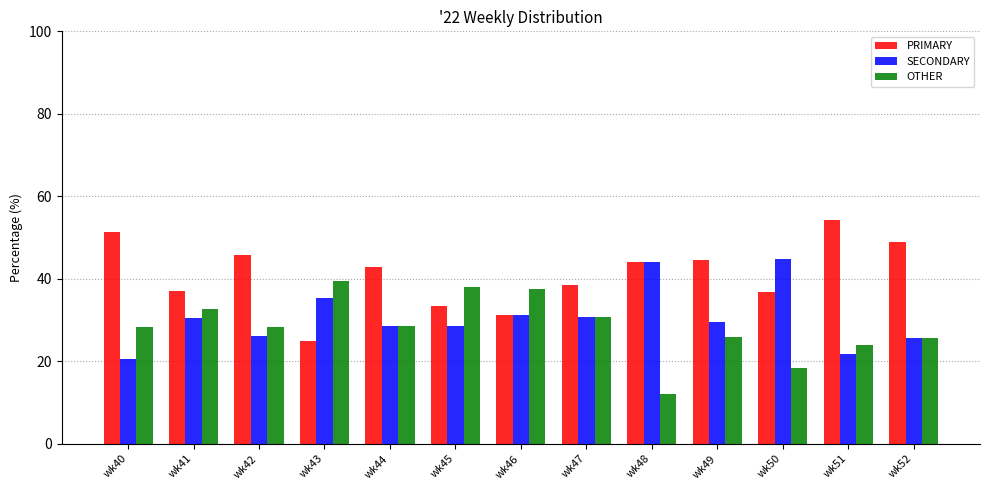

What is the highest value of the PRIMARY series?

54.3